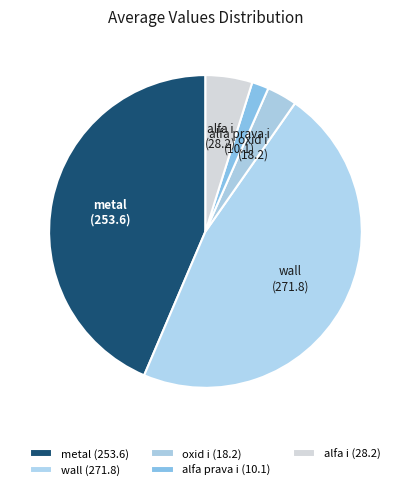

Which has a higher value, alfa prava i or oxid i?

oxid i